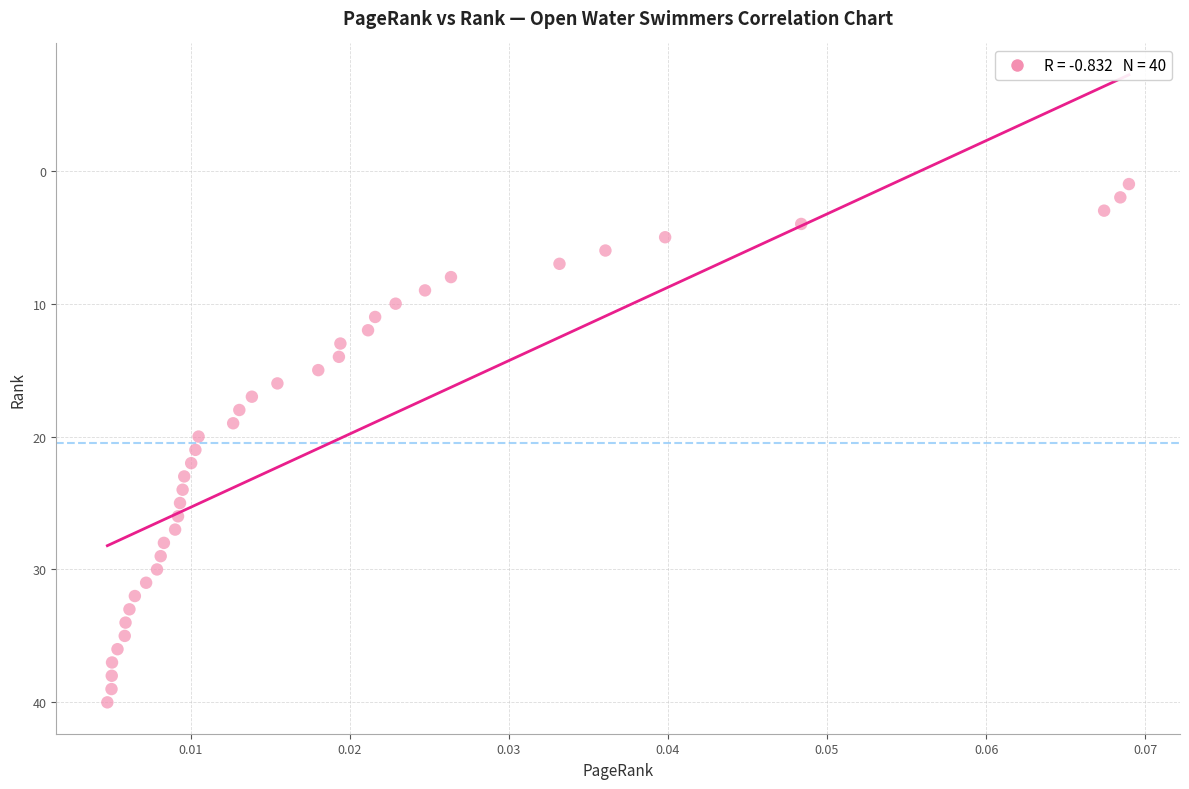

What is the range of Y values (max minus min)?

39